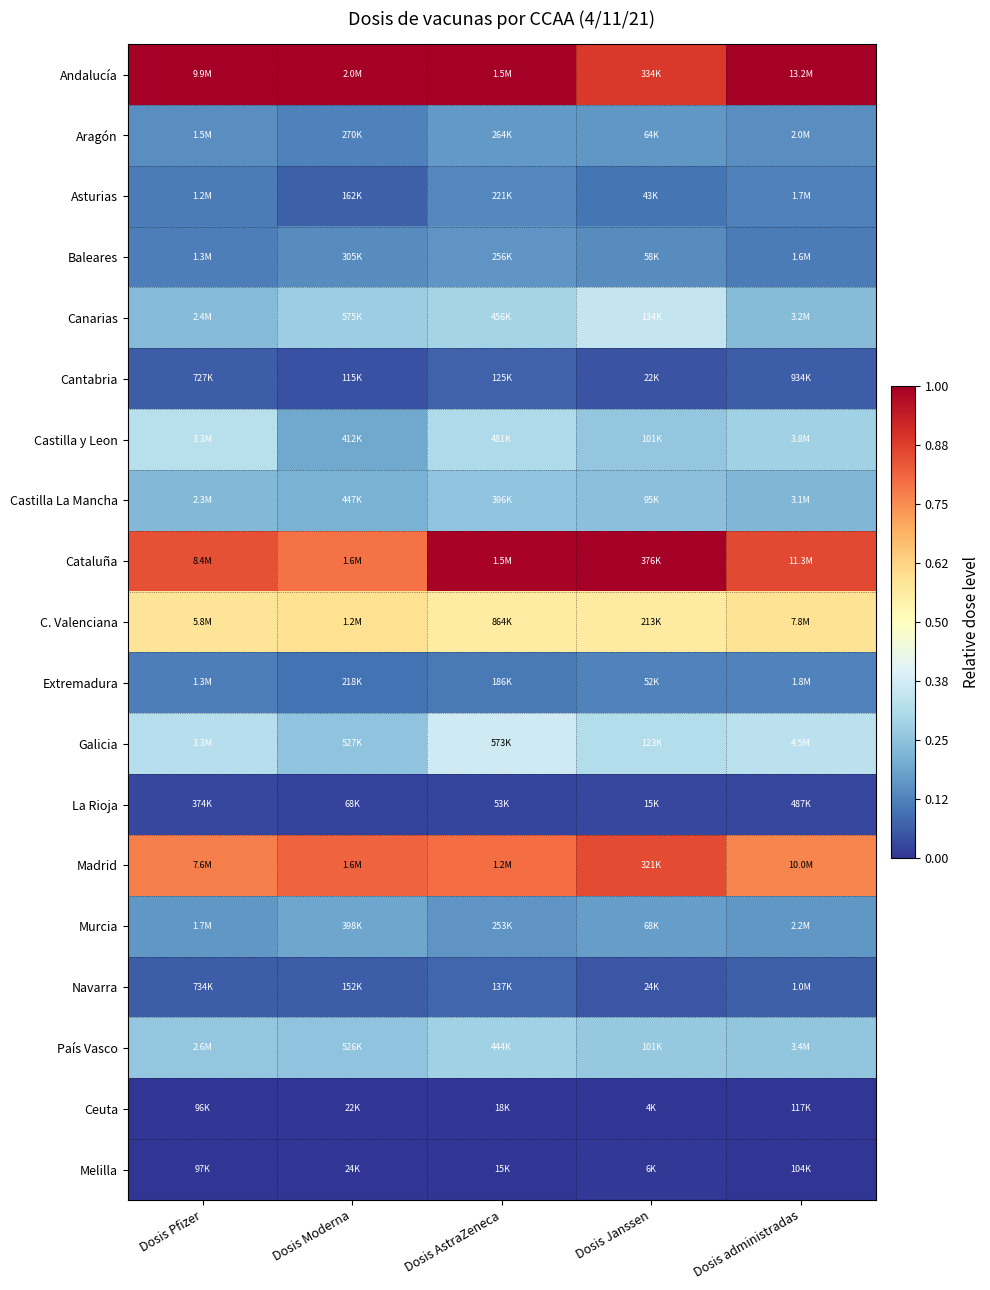

What is the total value across all series at Dosis AstraZeneca?

5.8